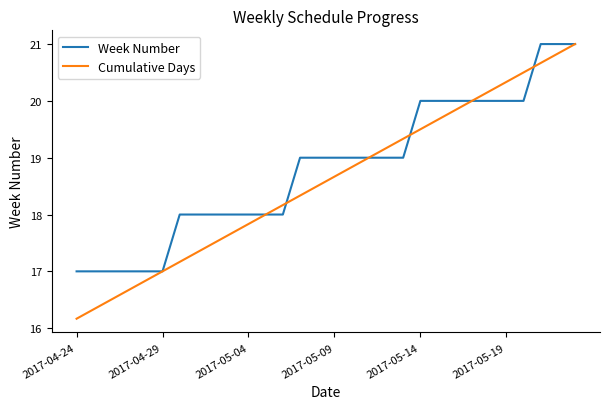

What is the lowest value of the Week Number series?

17.0